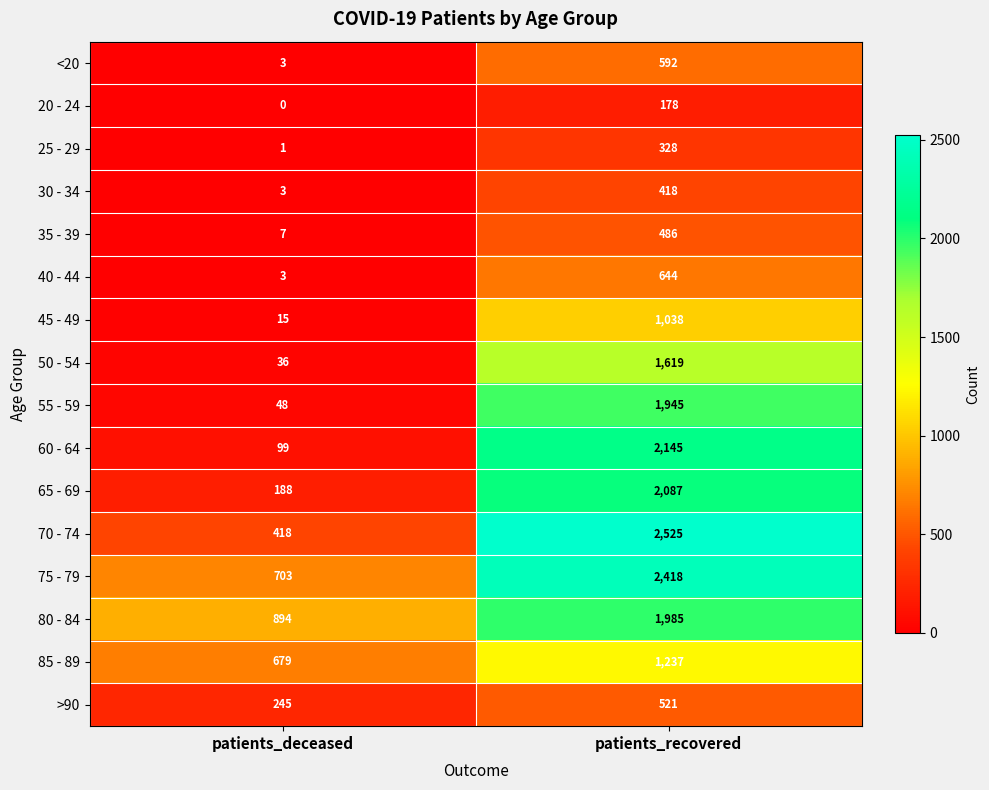

At which category is the sum across all series the highest?

patients_recovered